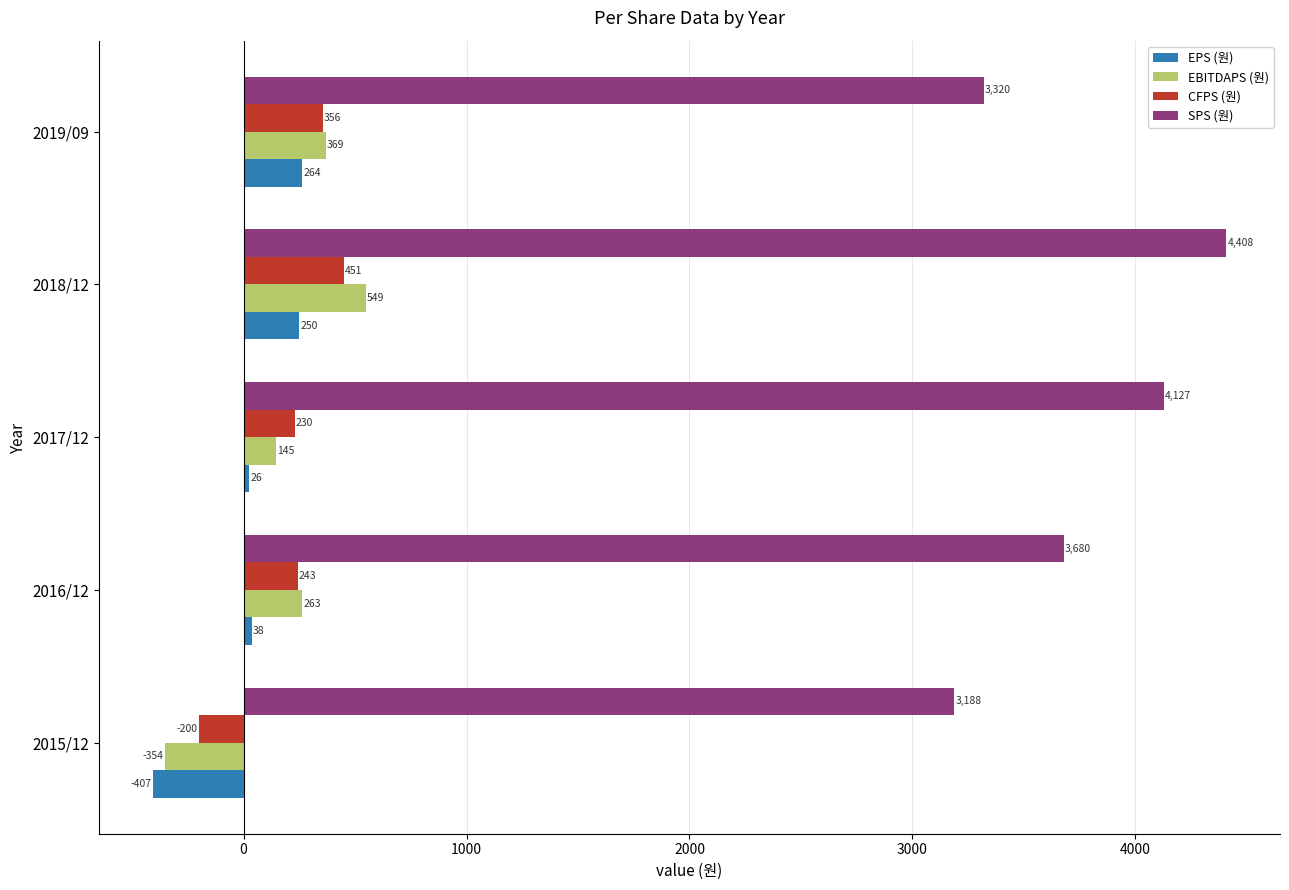

Is the value of EPS (원) at 2016/12 greater than the value of EBITDAPS (원) at 2019/09?

No